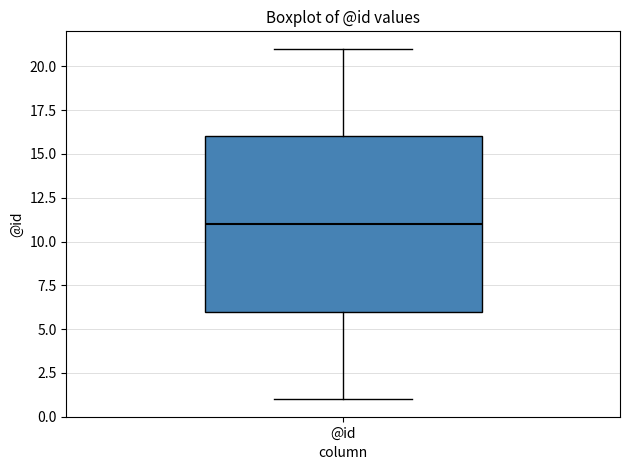

Transcribe this box plot: give where the median line is, the range the box spans, and where the two whiskers end, as read against the y-axis. The values are not printed on the chart, so give them approximately, as read against the axis.

median 11, box 6 to 16, whiskers 1 to 21